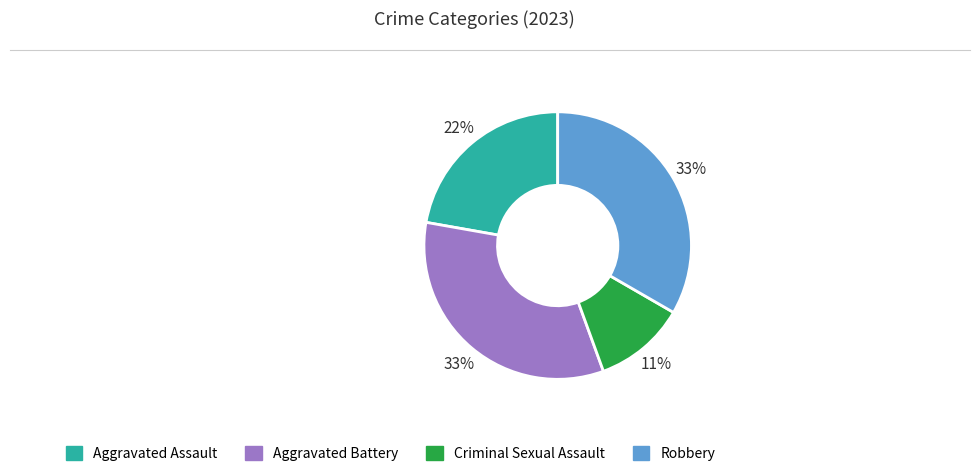

Count the number of slices in the pie.

4